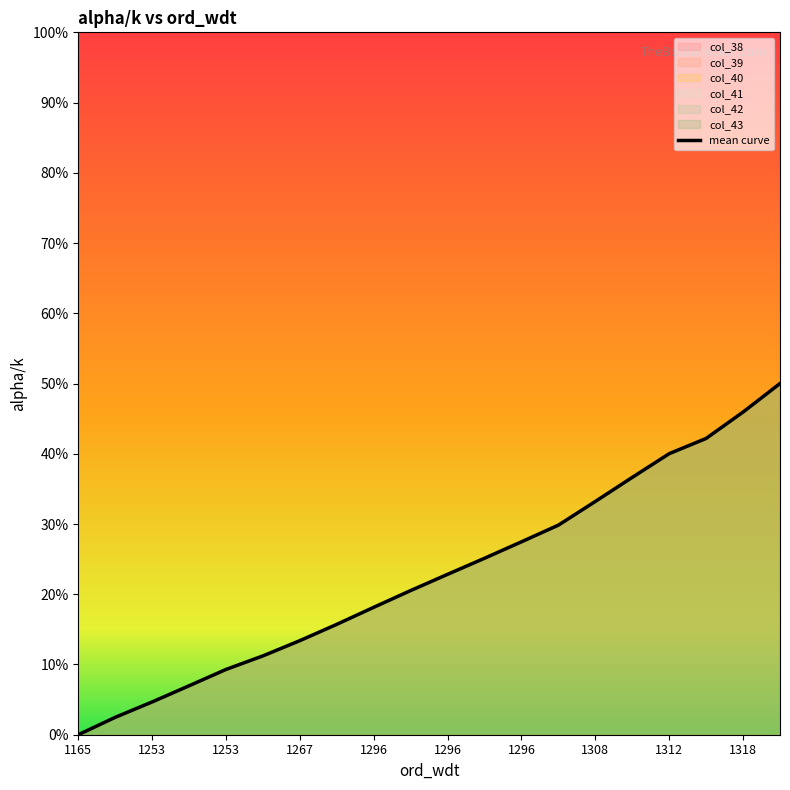

Which category has the lowest value across all series?

1165